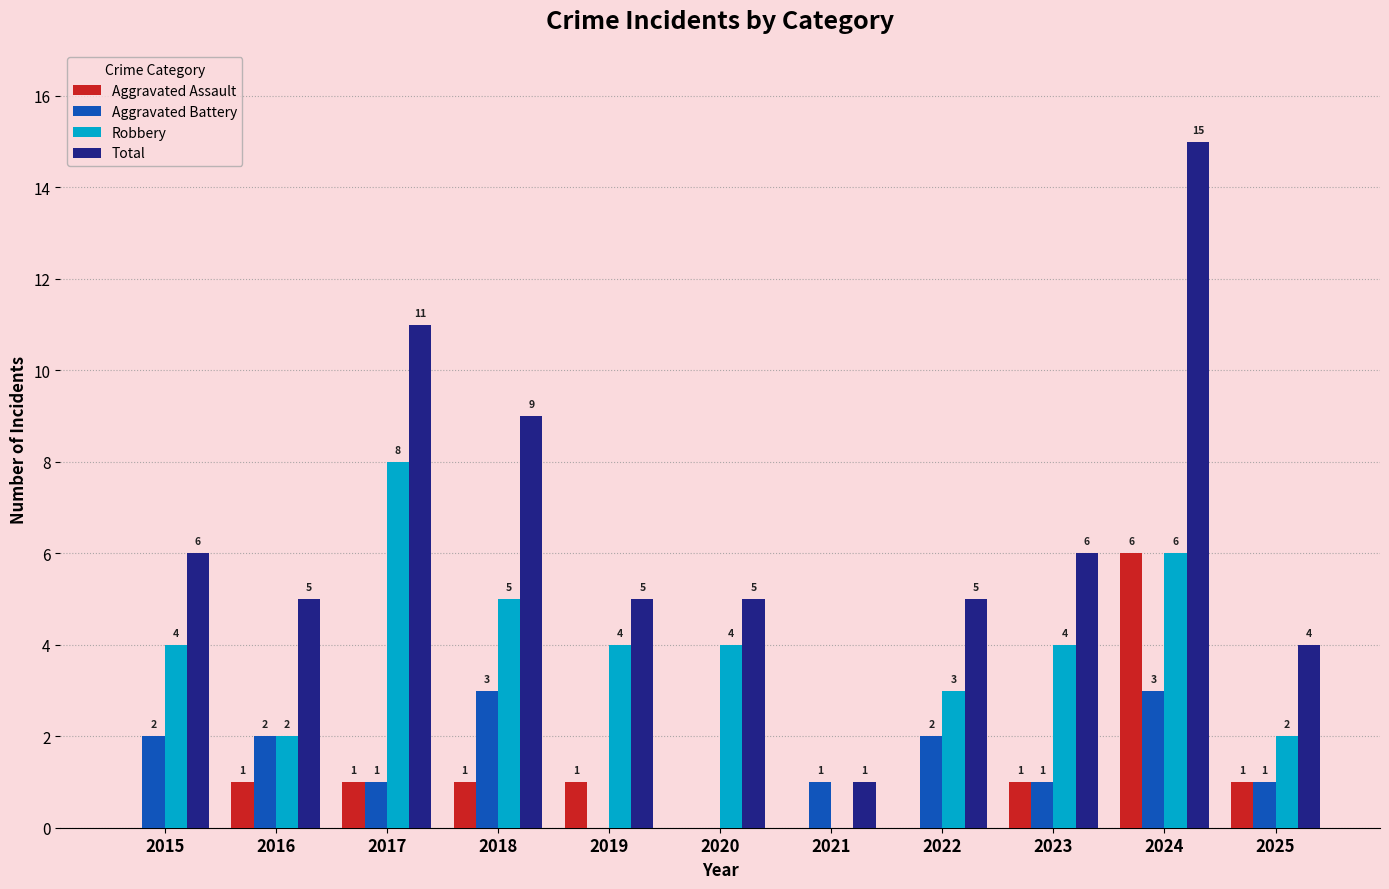

Are the bars horizontal?

No